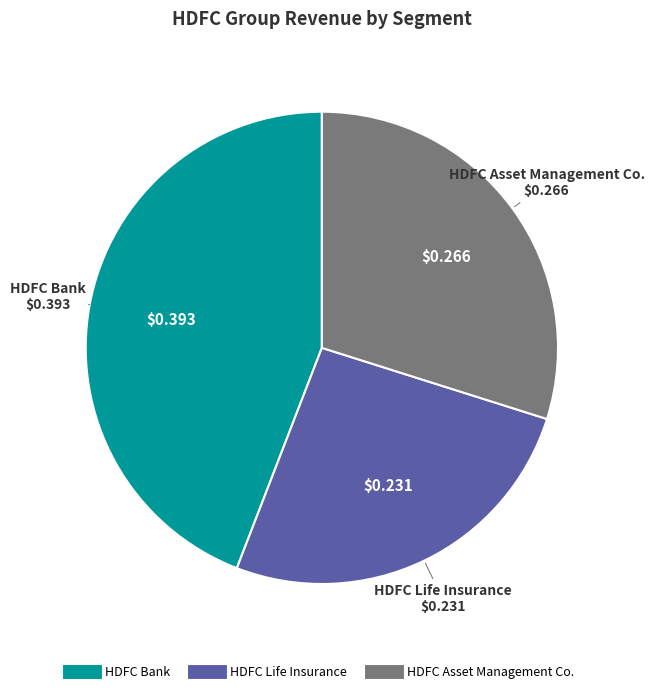

Rank the categories by value from lowest to highest.

HDFC Life Insurance, HDFC Asset Management Co., HDFC Bank